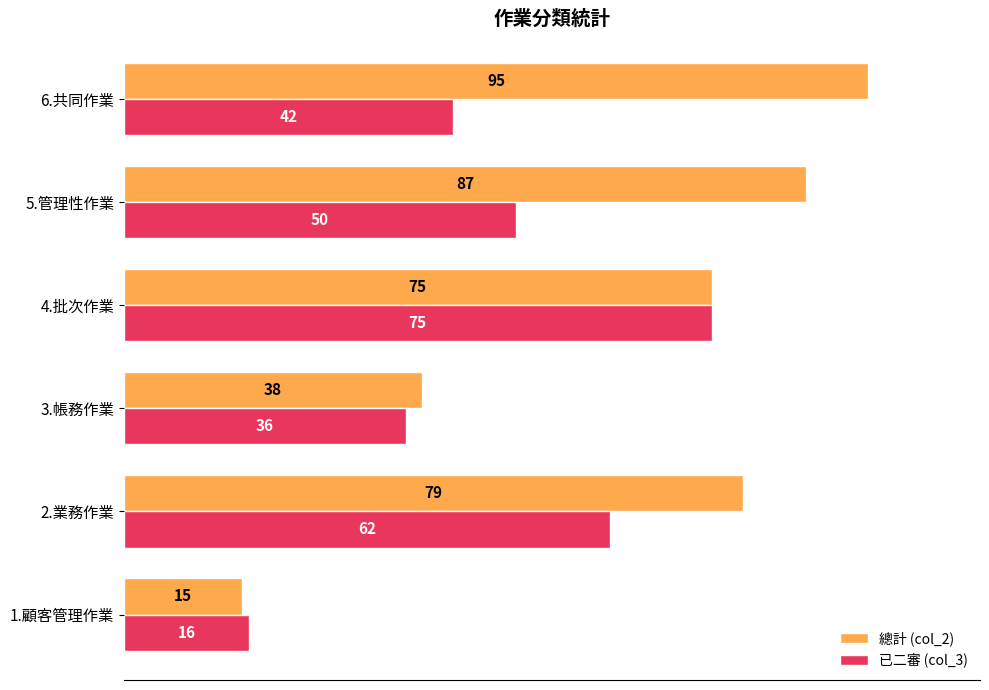

At which category is the sum across all series the highest?

4.批次作業